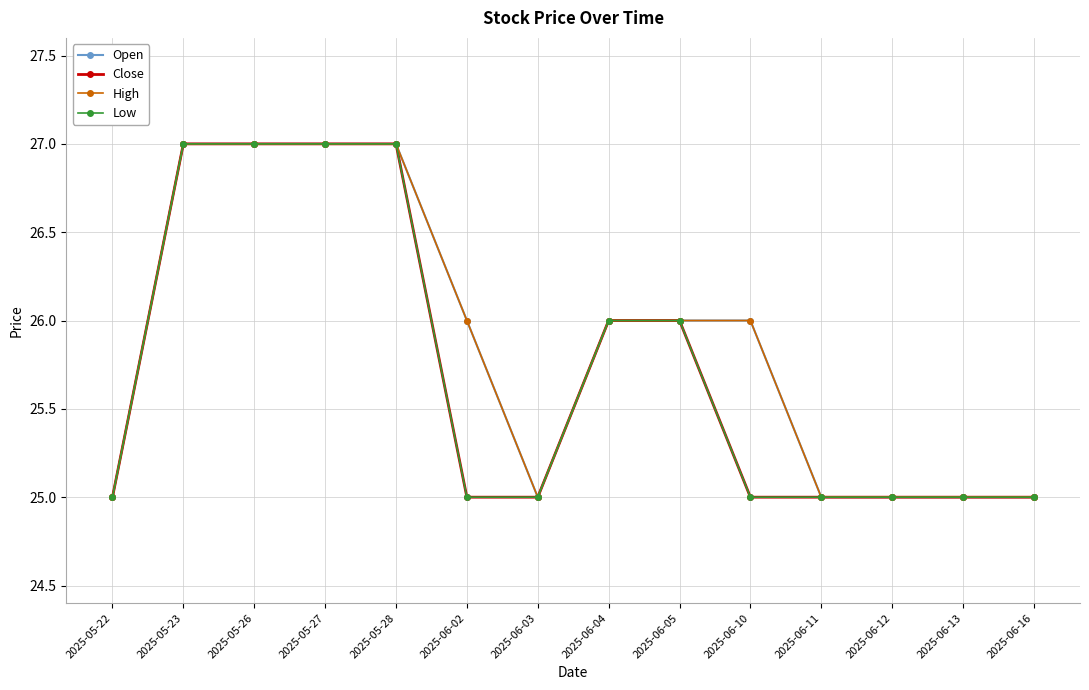

At 2025-06-13, list the series in order from largest to smallest.

Open, Close, High, Low